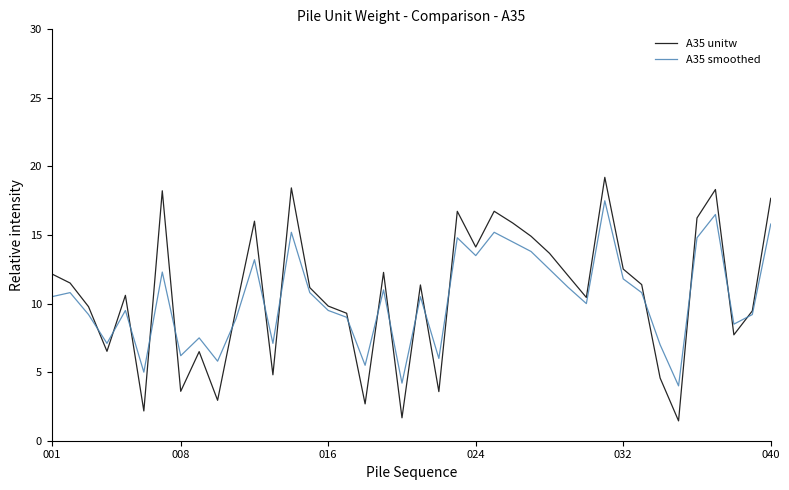

What is the maximum value shown in the chart?

19.2